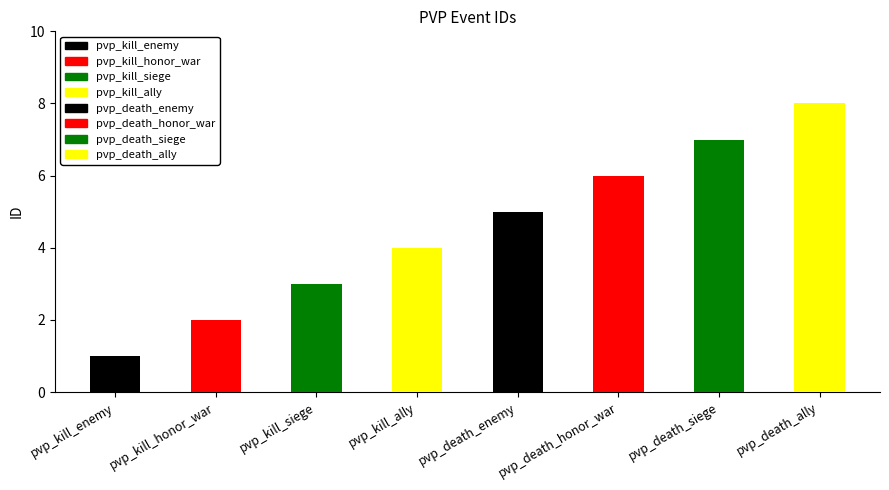

What is the label of the 7th bar from the left?

pvp_death_siege